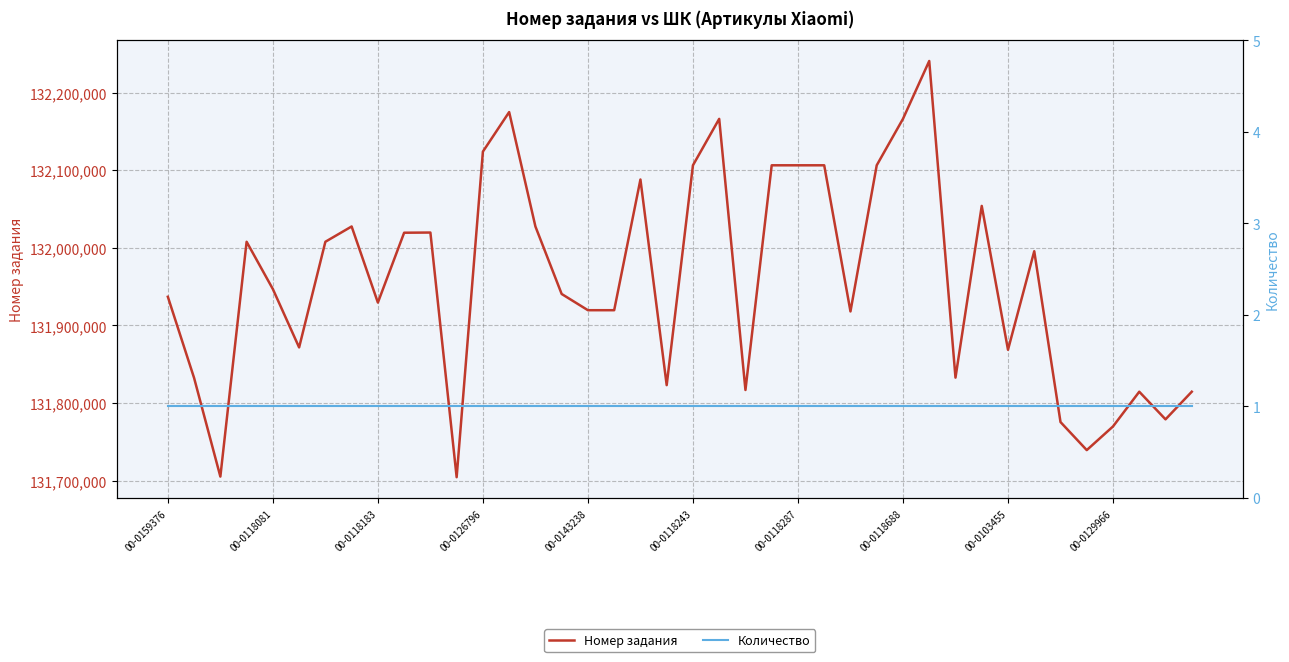

True or false: Количество and Номер задания cross at least once.

False